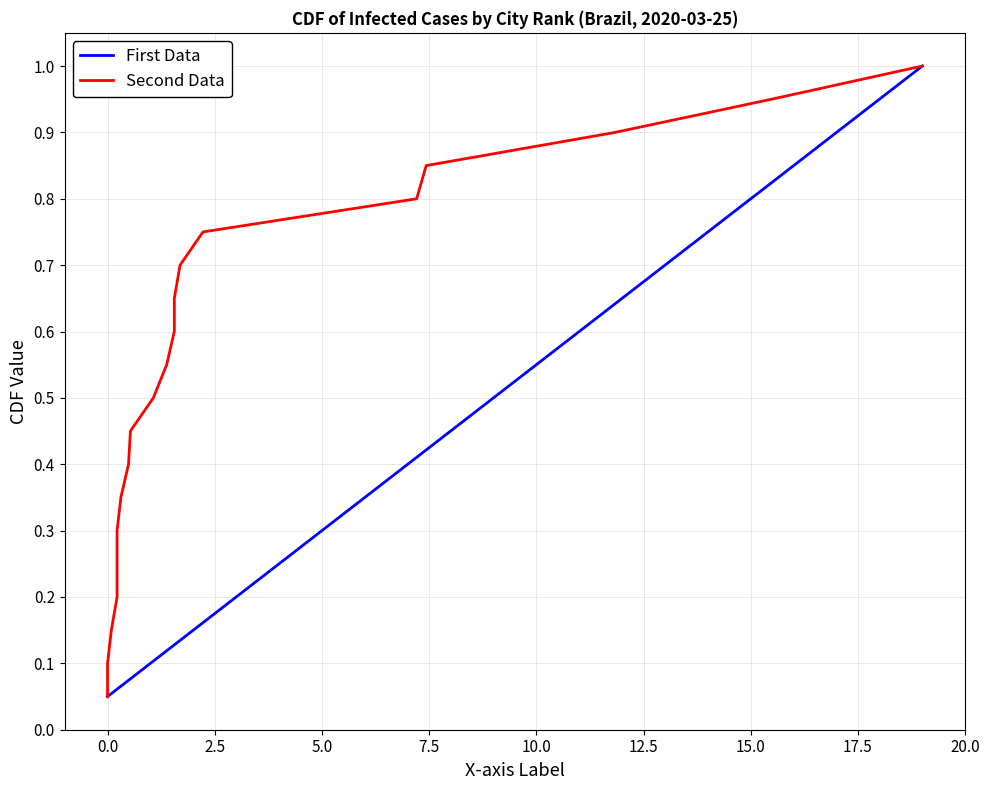

What is the difference between the second highest and minimum values in the Second Data series?

0.9